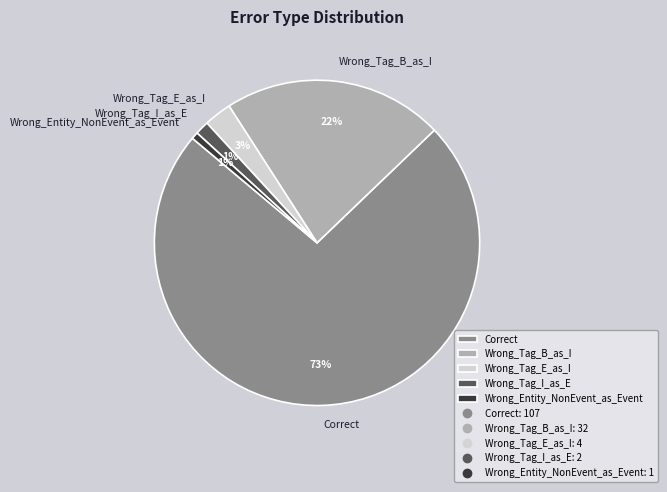

What percentage is the Wrong_Entity_NonEvent_as_Event slice, to the nearest percent?

1%